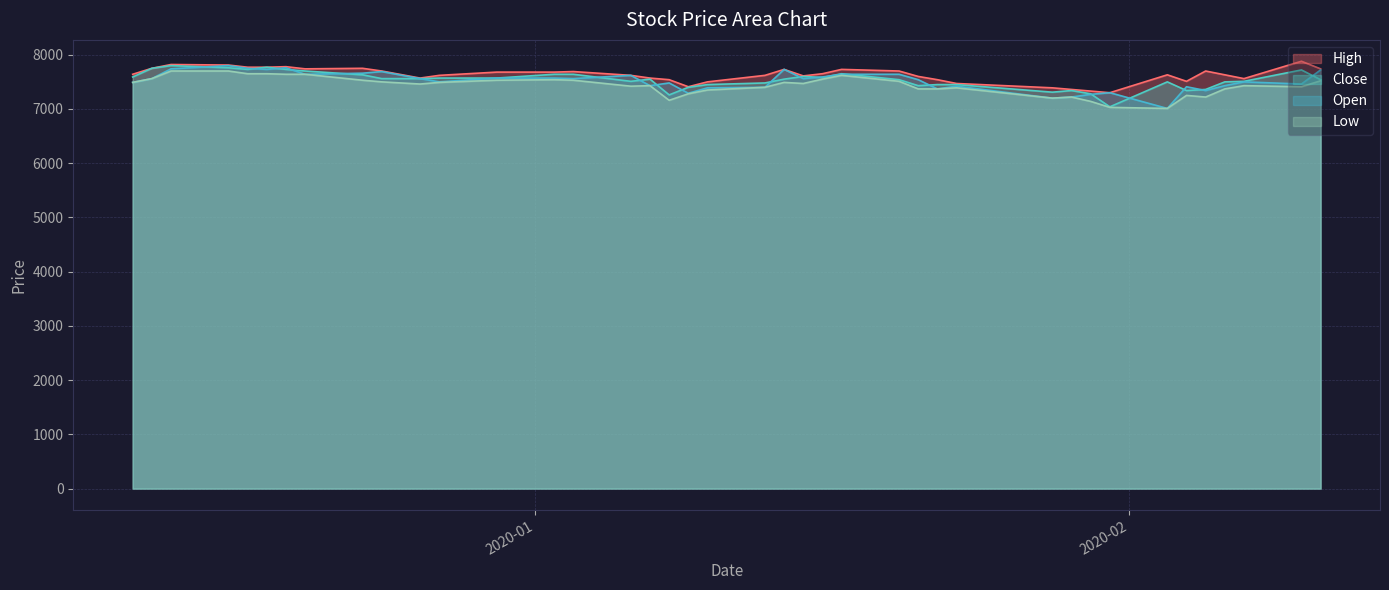

What is the maximum value for Open?

7800